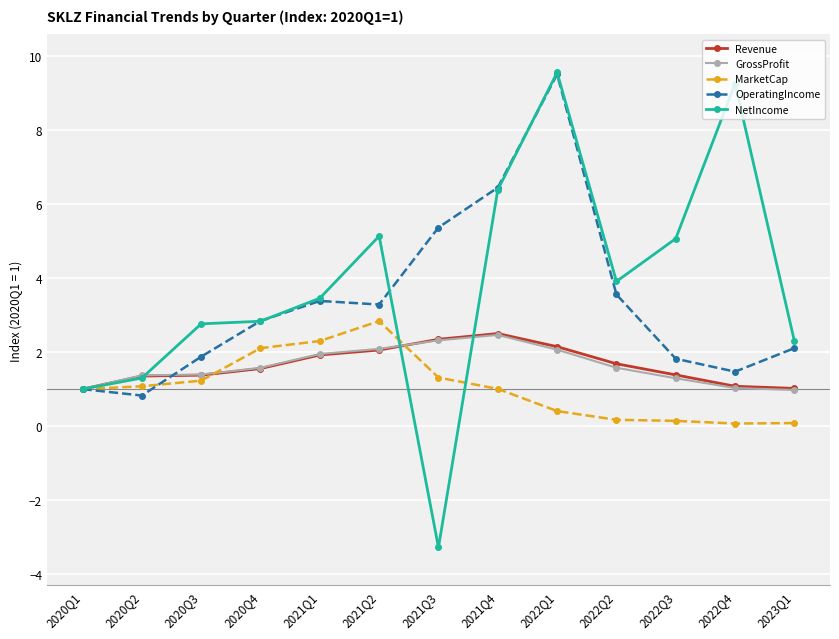

True or false: MarketCap and GrossProfit cross at least once.

True